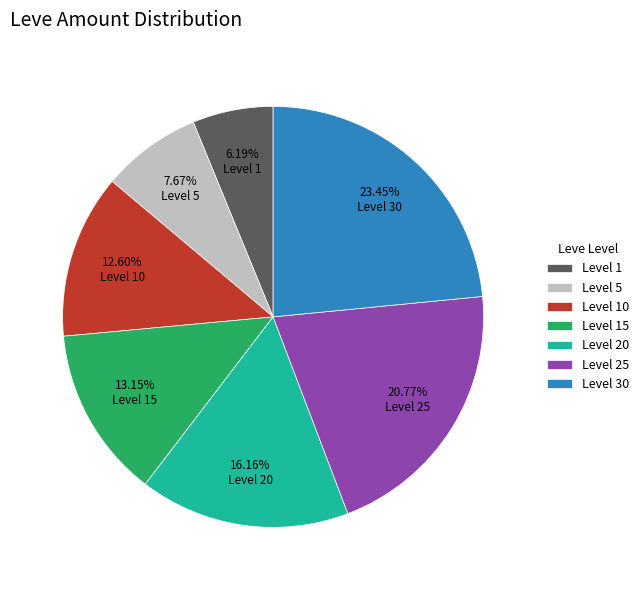

What is the ratio of the value at Level 30 to the value at Level 10?

1.9